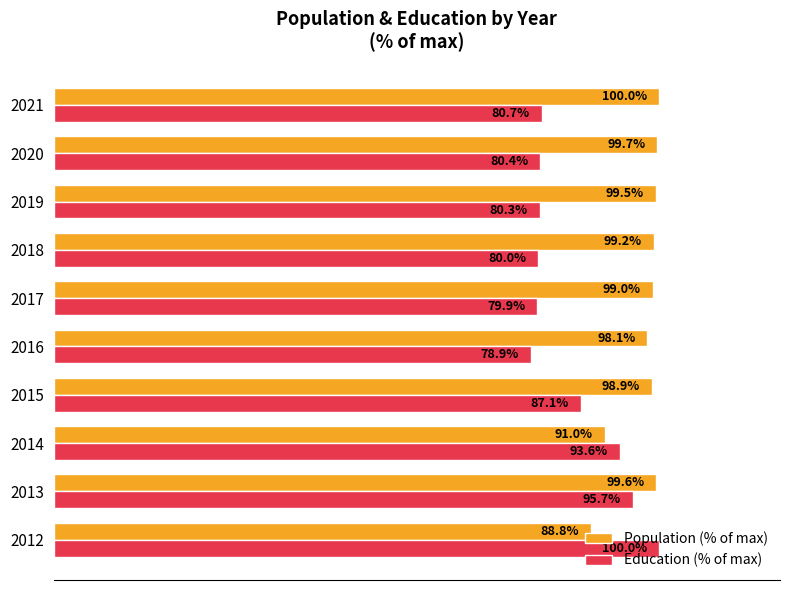

Which series has the largest total across all categories?

Population (% of max)